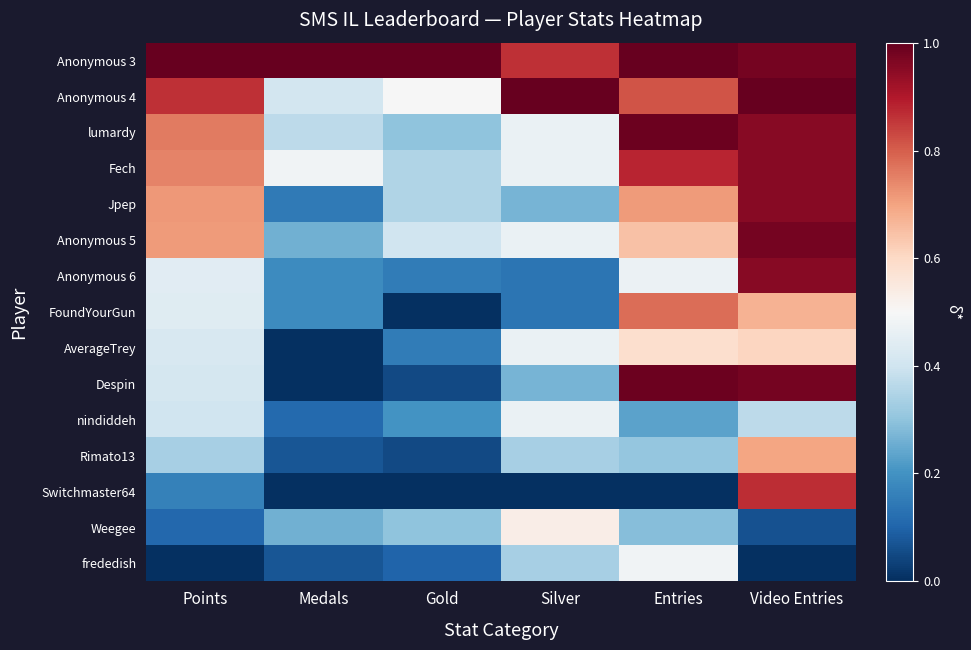

At how many categories does at least one series exceed 0?

6